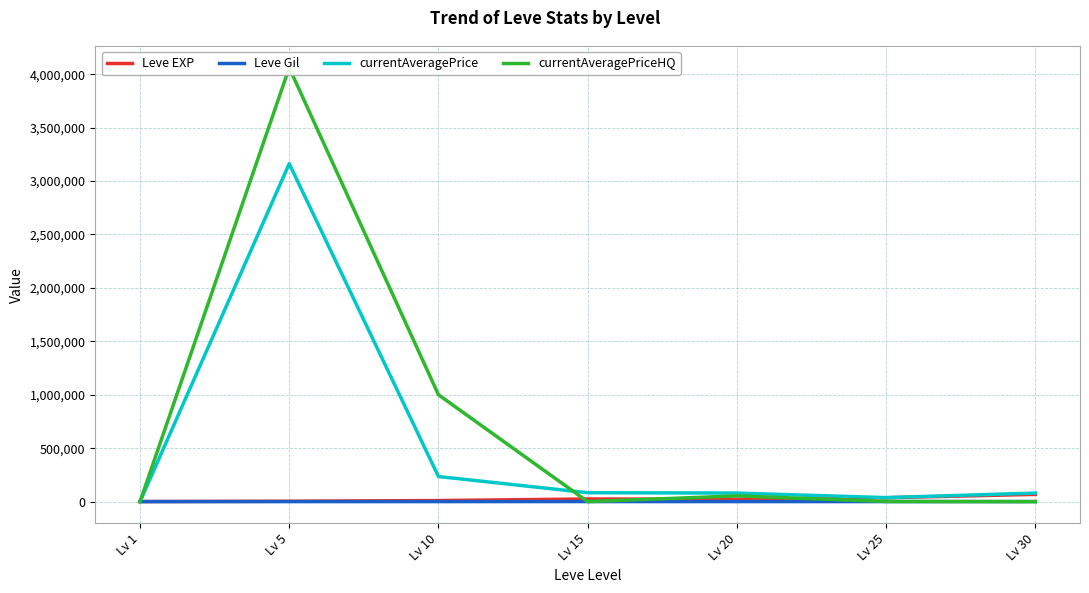

Count the number of categories in the chart.

7